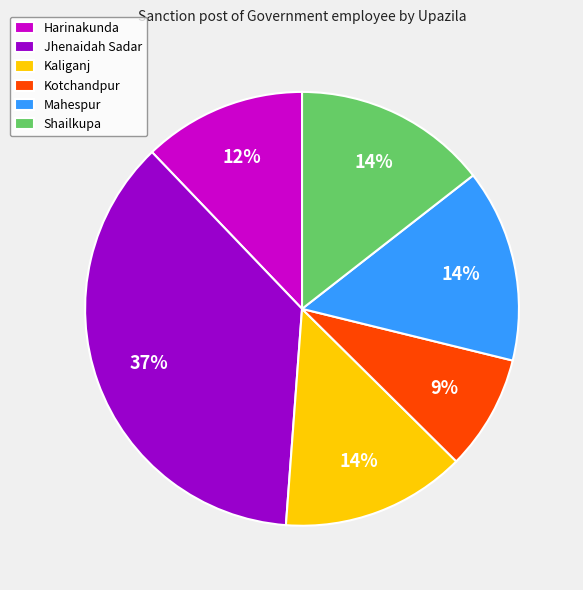

What percentage is the Shailkupa slice, to the nearest percent?

14%